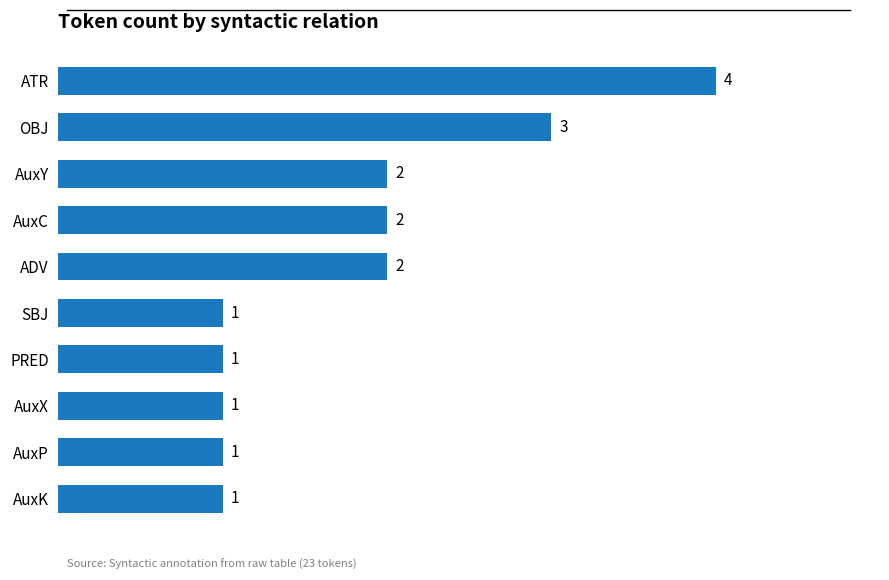

Reading top to bottom, what are all the values shown in this chart?

ATR=4	OBJ=3	AuxY=2	AuxC=2	ADV=2	SBJ=1	PRED=1	AuxX=1	AuxP=1	AuxK=1